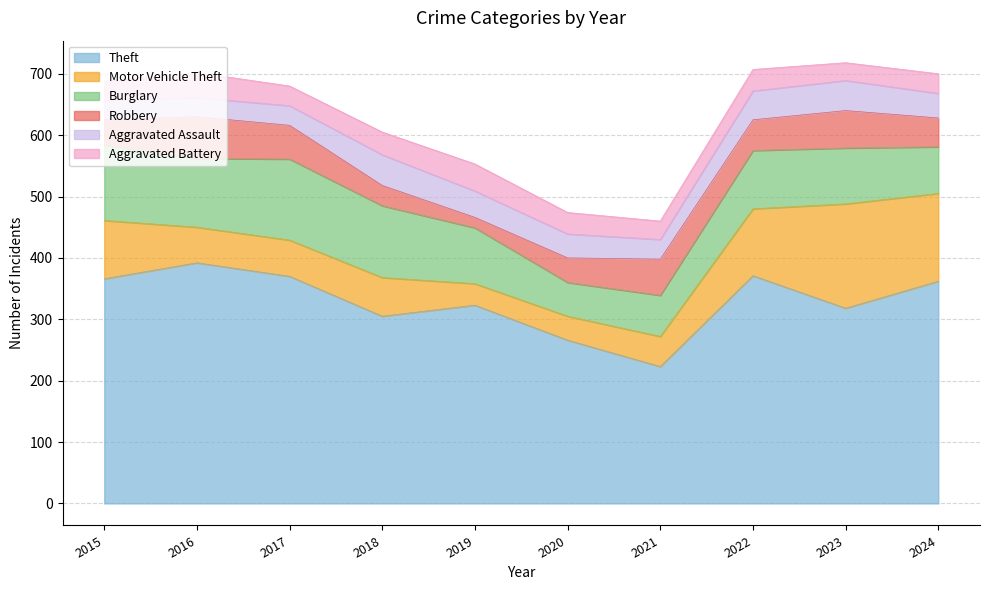

What is the difference between the second highest and minimum values in the Burglary series?

68